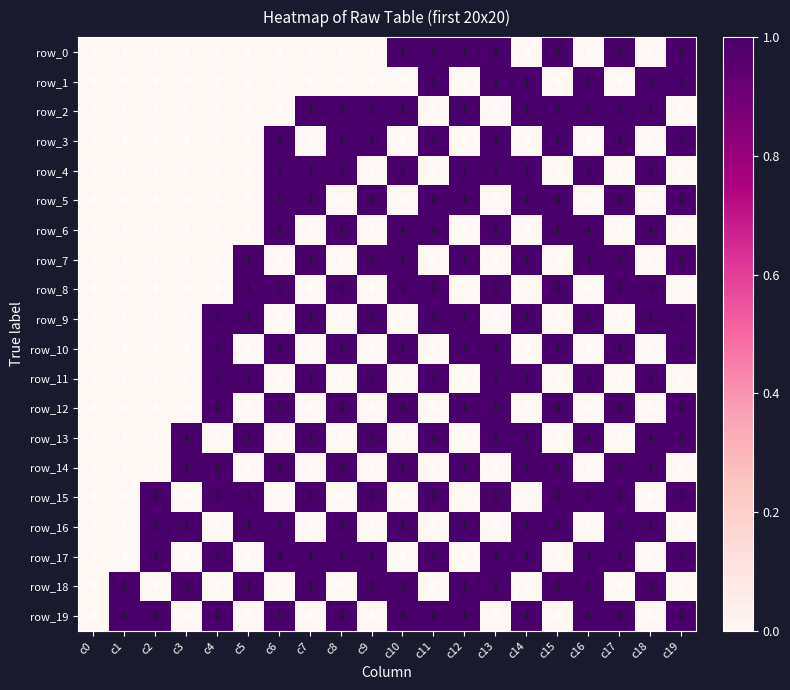

Is it true that row_19 equals 0 at c10?

False